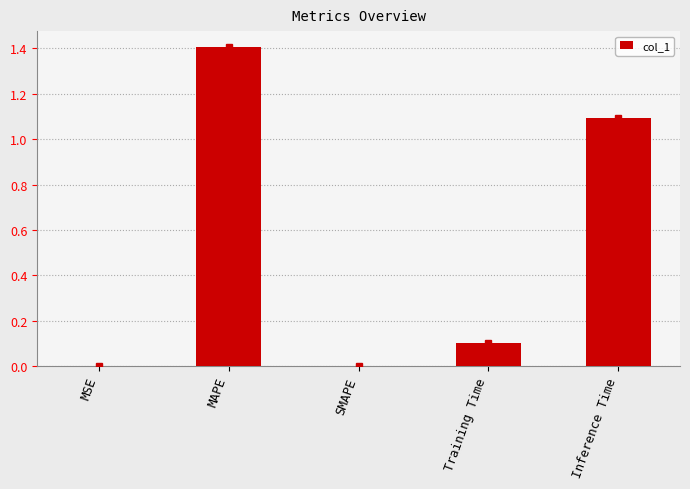

The value at MAPE is 1.4. True or false?

True